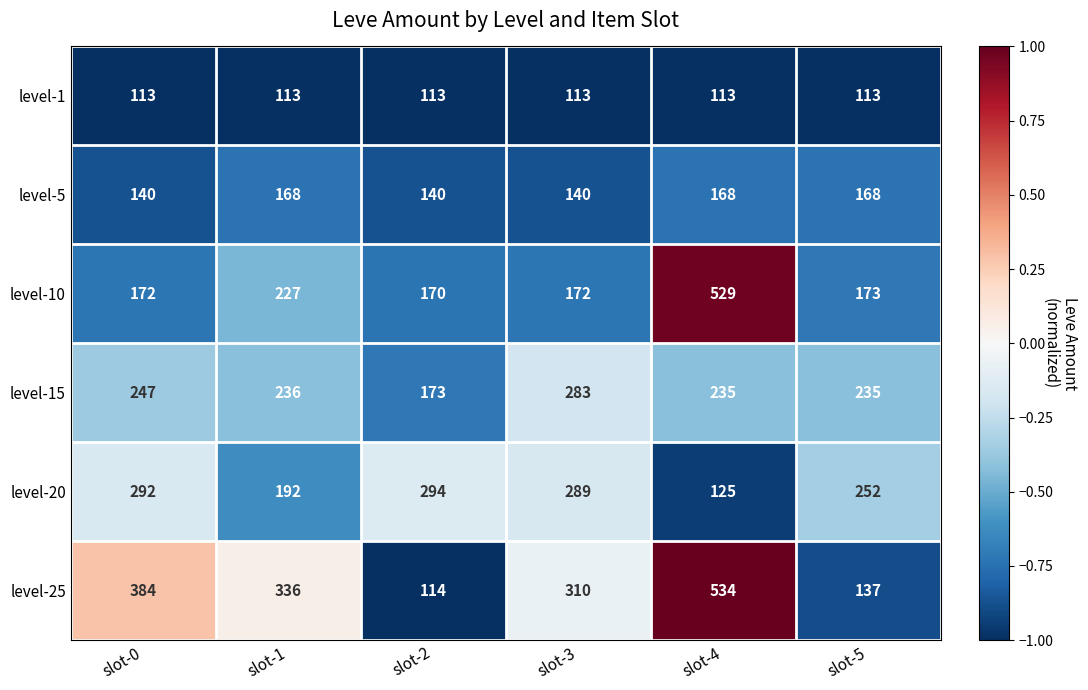

What is the approximate value of level-1 at slot-1?

113